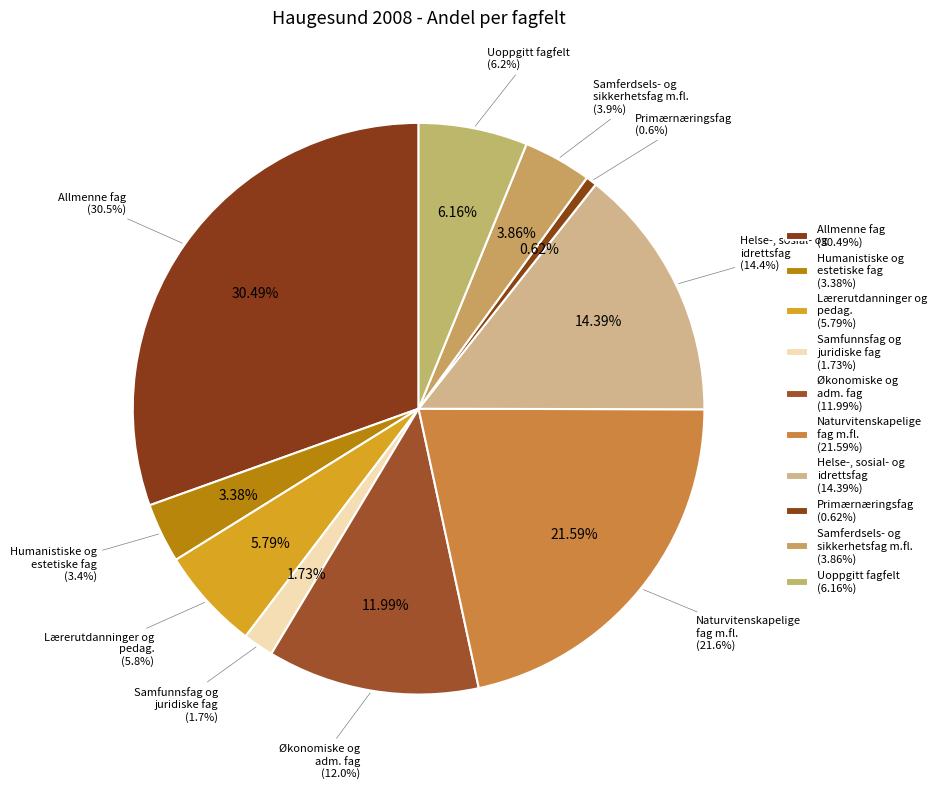

How many slices are in this pie chart?

10